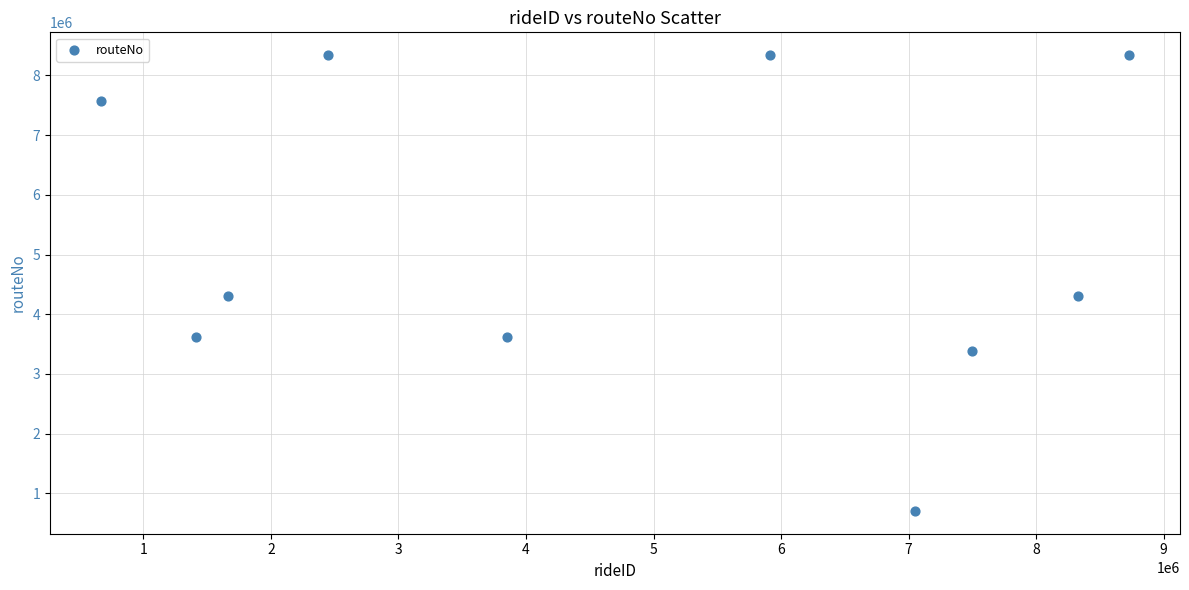

What is the range of X values (max minus min)?

8054448